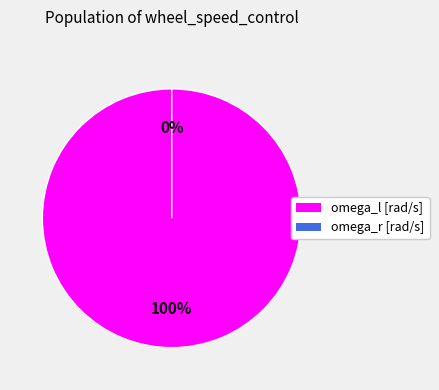

True or false: omega_l [rad/s] accounts for 100% of the total.

True